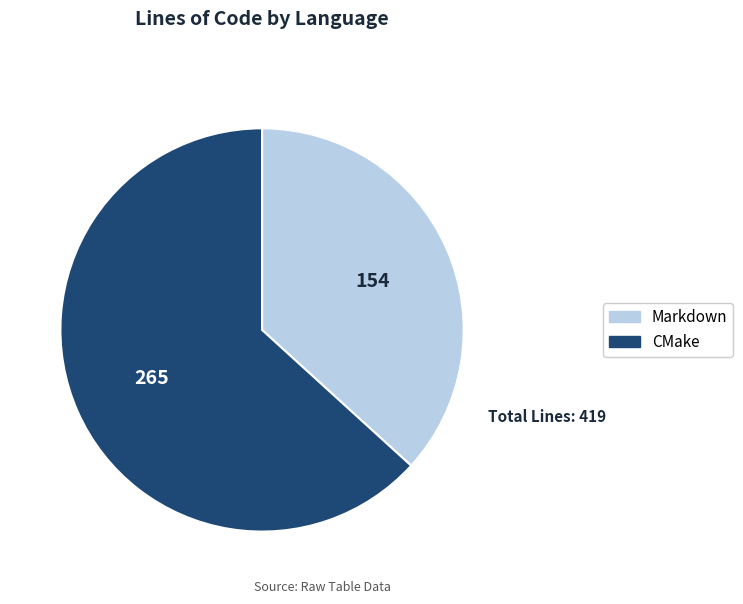

Which category has the biggest portion of the pie?

CMake